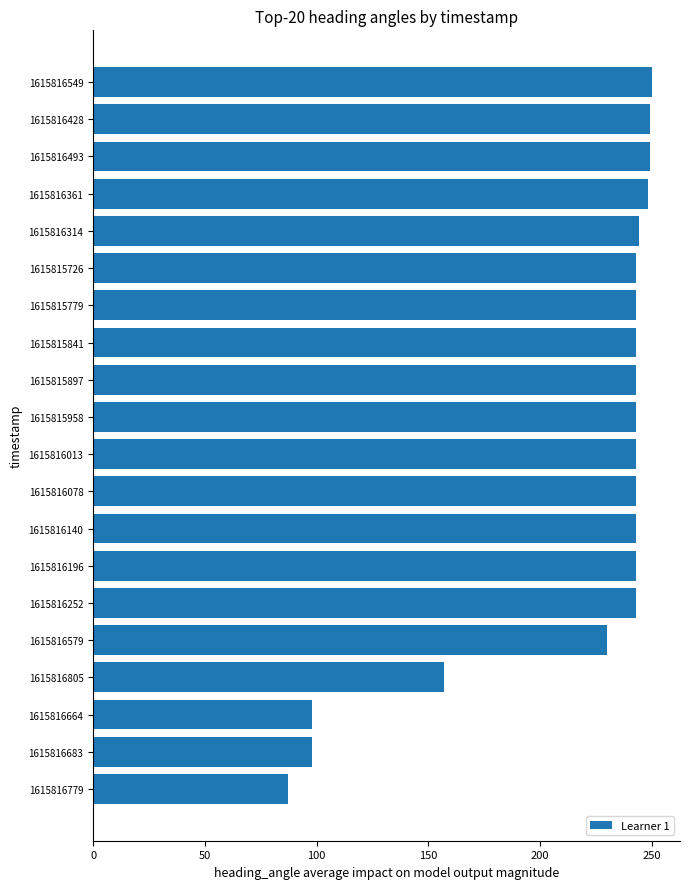

Does the chart contain any negative values?

No